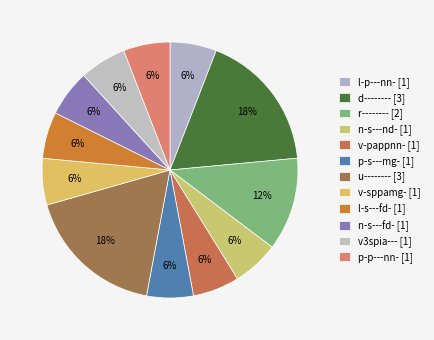

Does d-------- account for over 50% of the chart?

No